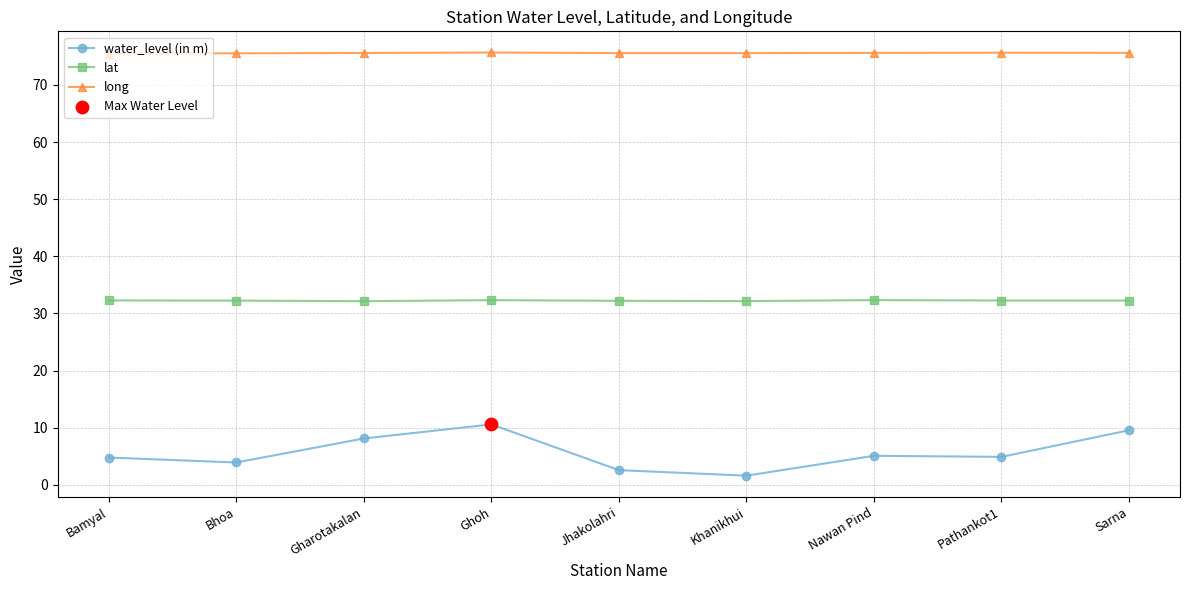

Which series has the largest range (max minus min)?

water_level (in m)